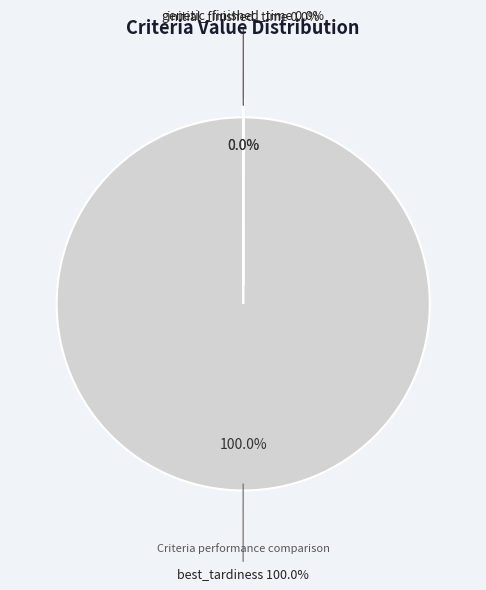

How many segments does this pie chart have?

3